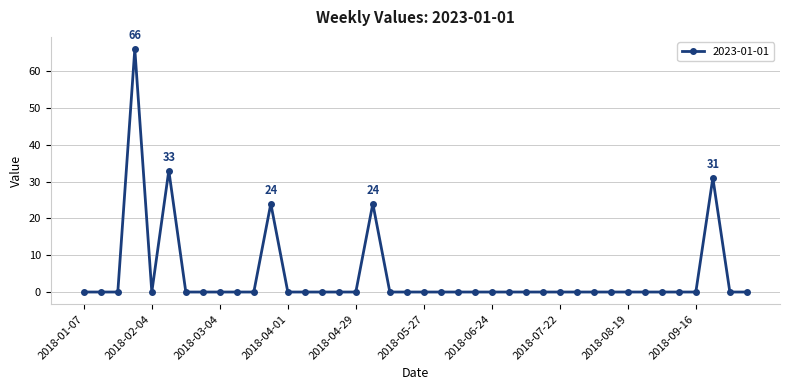

What is the maximum value shown in the chart?

66